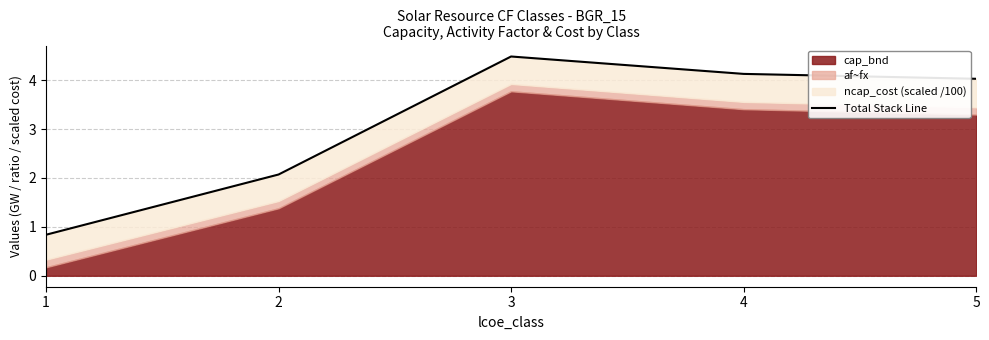

What is the sum of all values?

15.5